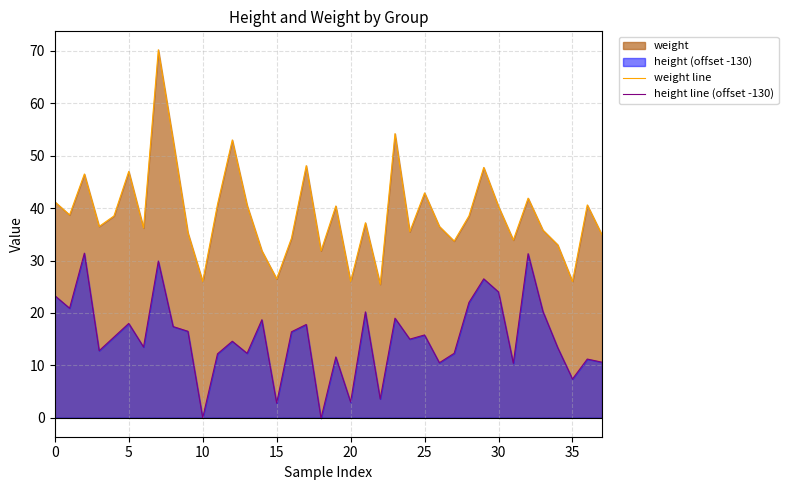

True or false: weight line and height line (offset -130) cross at least once.

False